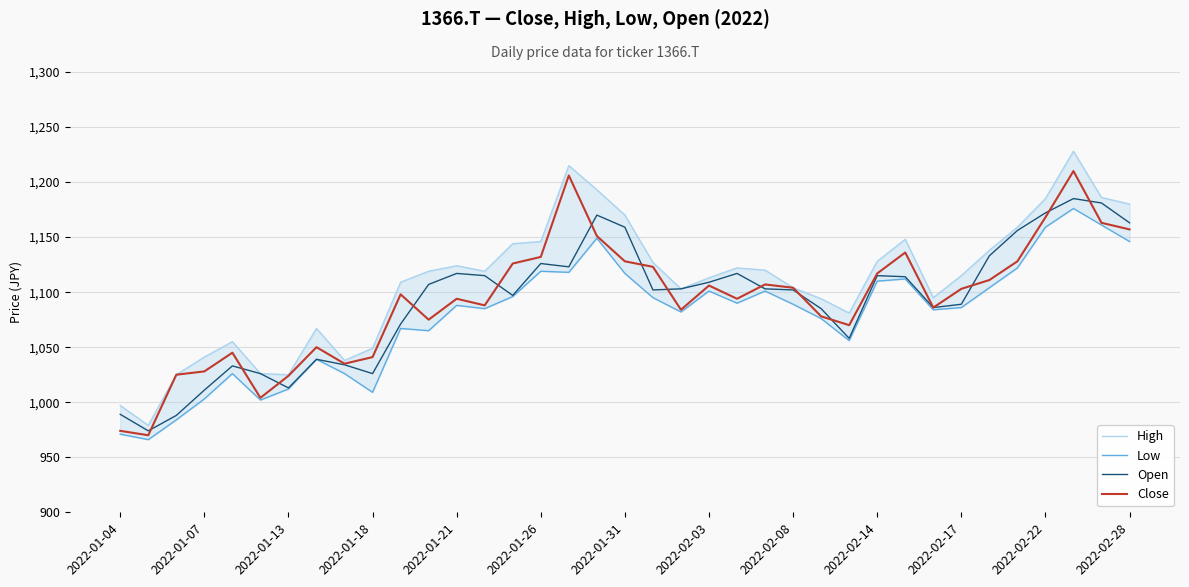

How many lines are shown in the chart?

4